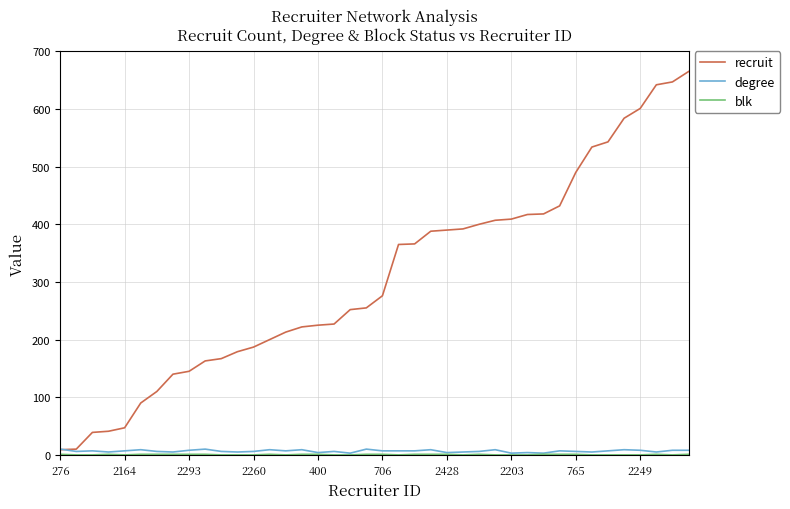

What is the greatest value displayed?

665